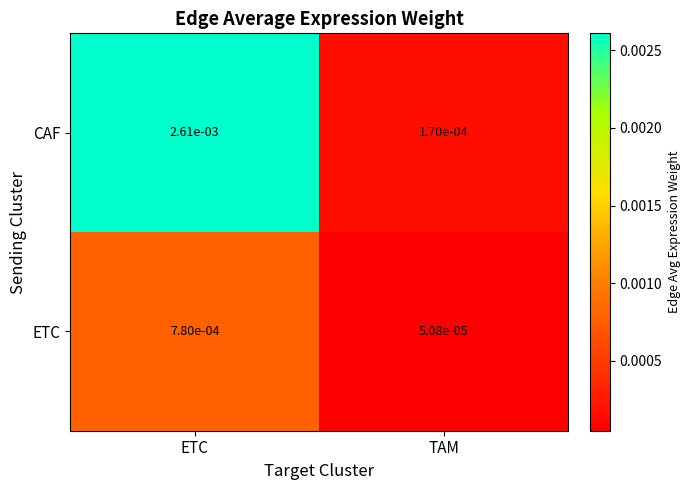

At which category is the sum across all series the highest?

ETC